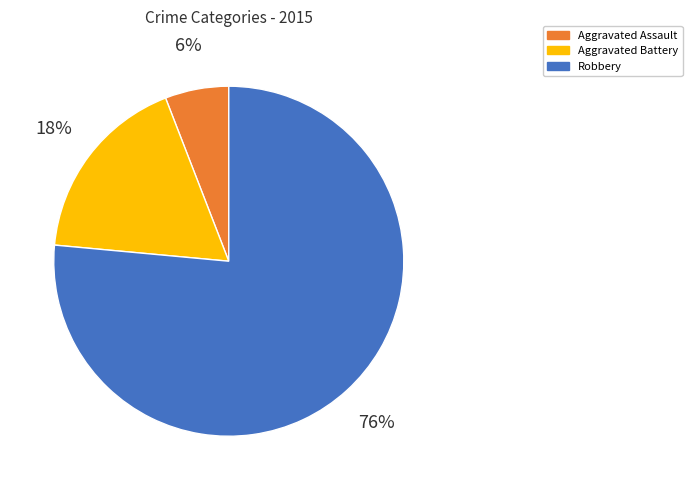

Which category has the smallest portion of the pie?

Aggravated Assault